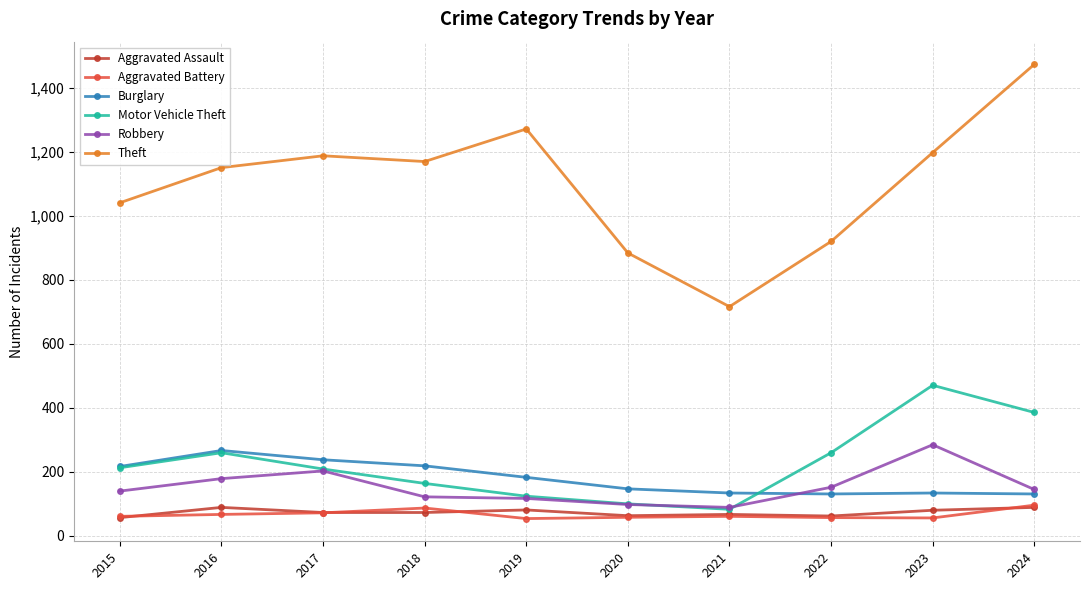

What is the difference between the highest and lowest values at 2015?

985